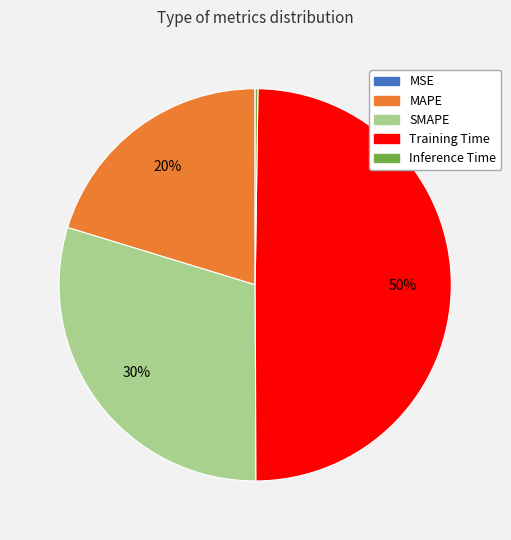

Which slice is the largest?

Training Time